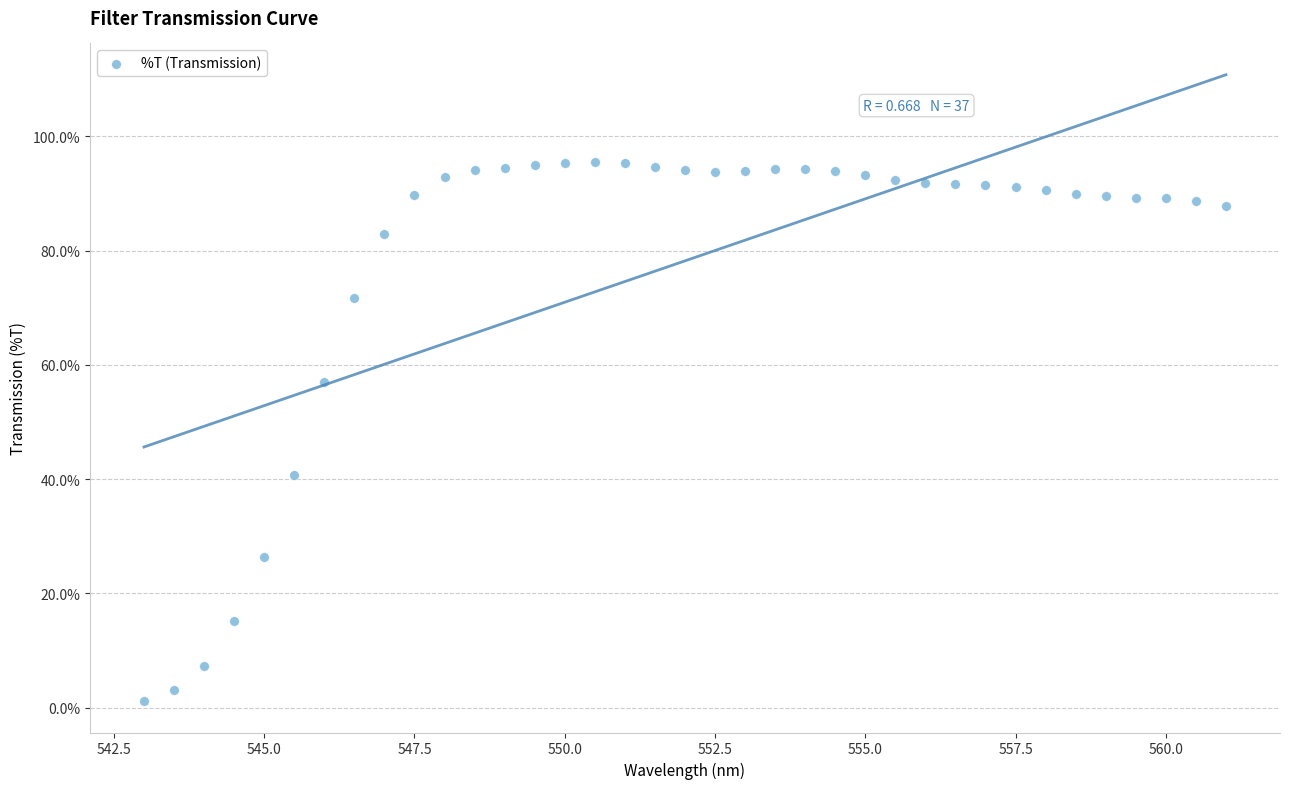

What is the range of Y values (max minus min)?

94.4